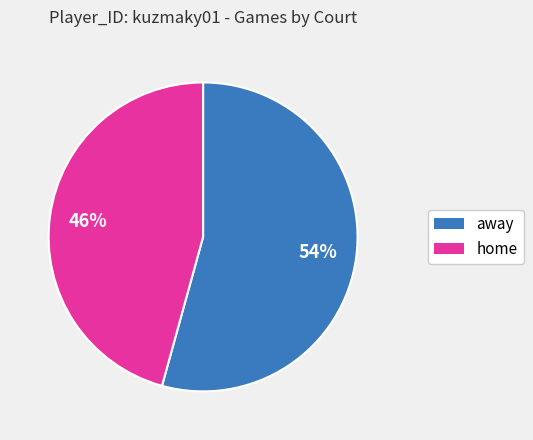

To the nearest percent, what is the average slice percentage?

50%